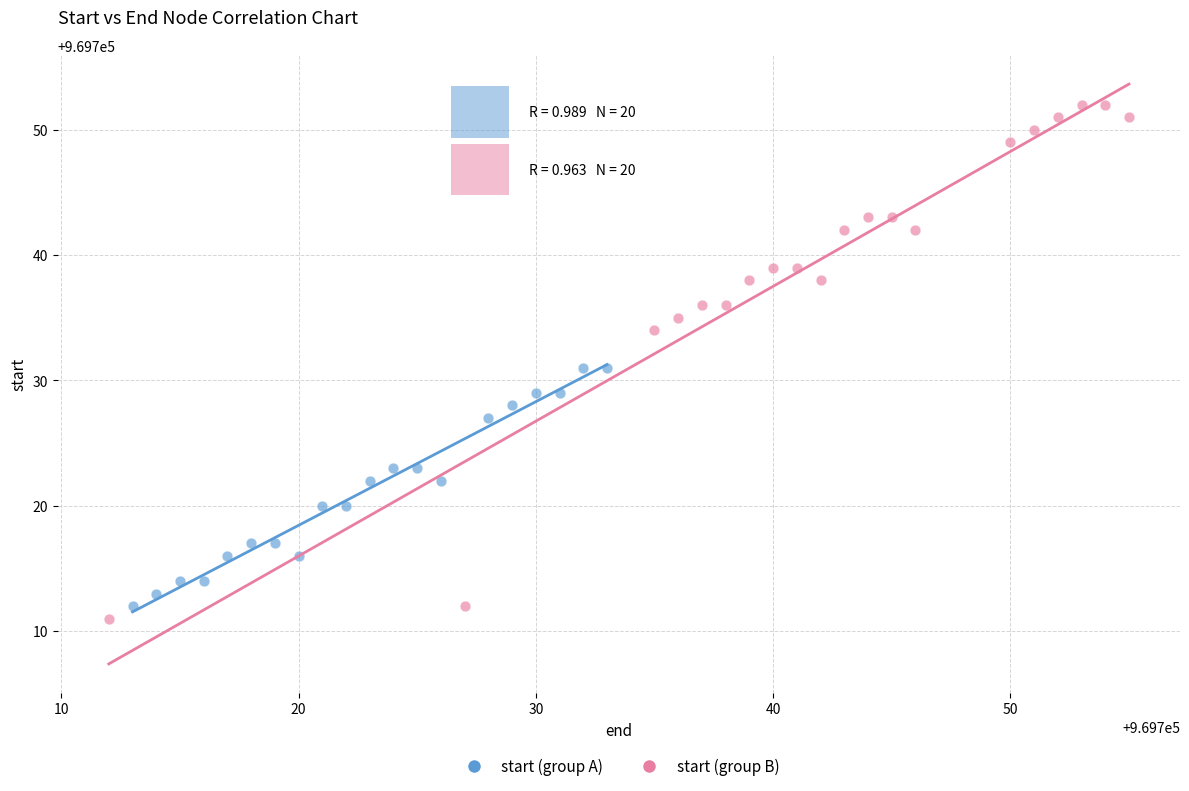

Which series reaches the maximum Y coordinate?

start (group B)